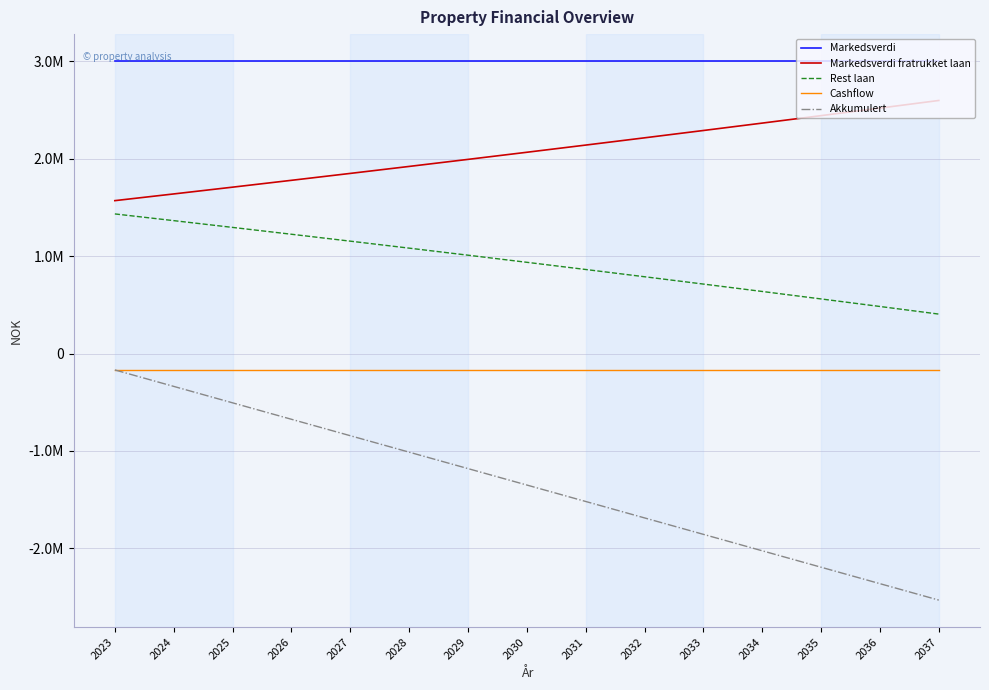

Is the value of Markedsverdi at 2023 greater than the value of Rest laan at 2033?

Yes